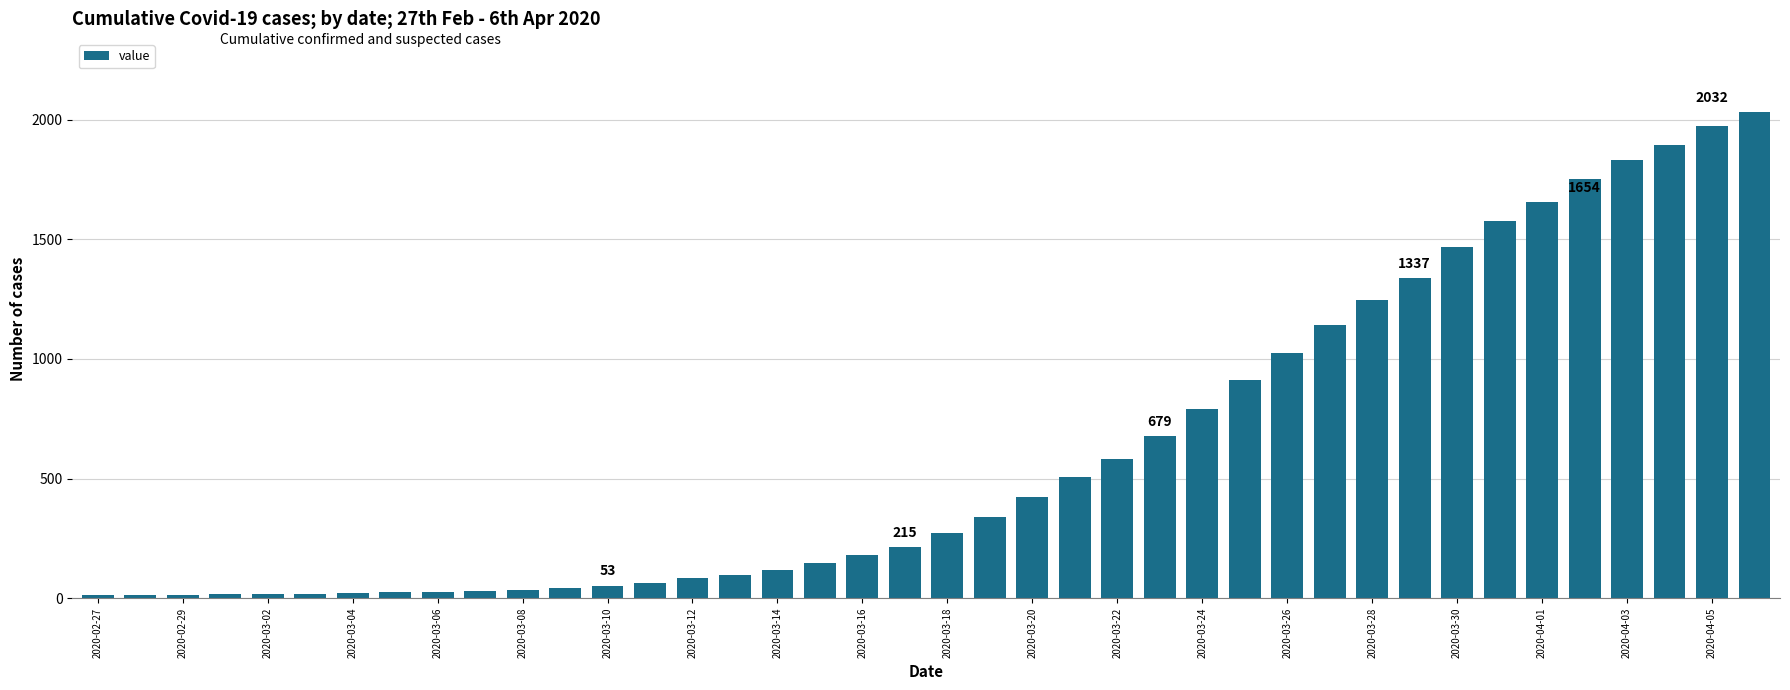

What is the greatest value displayed?

2032